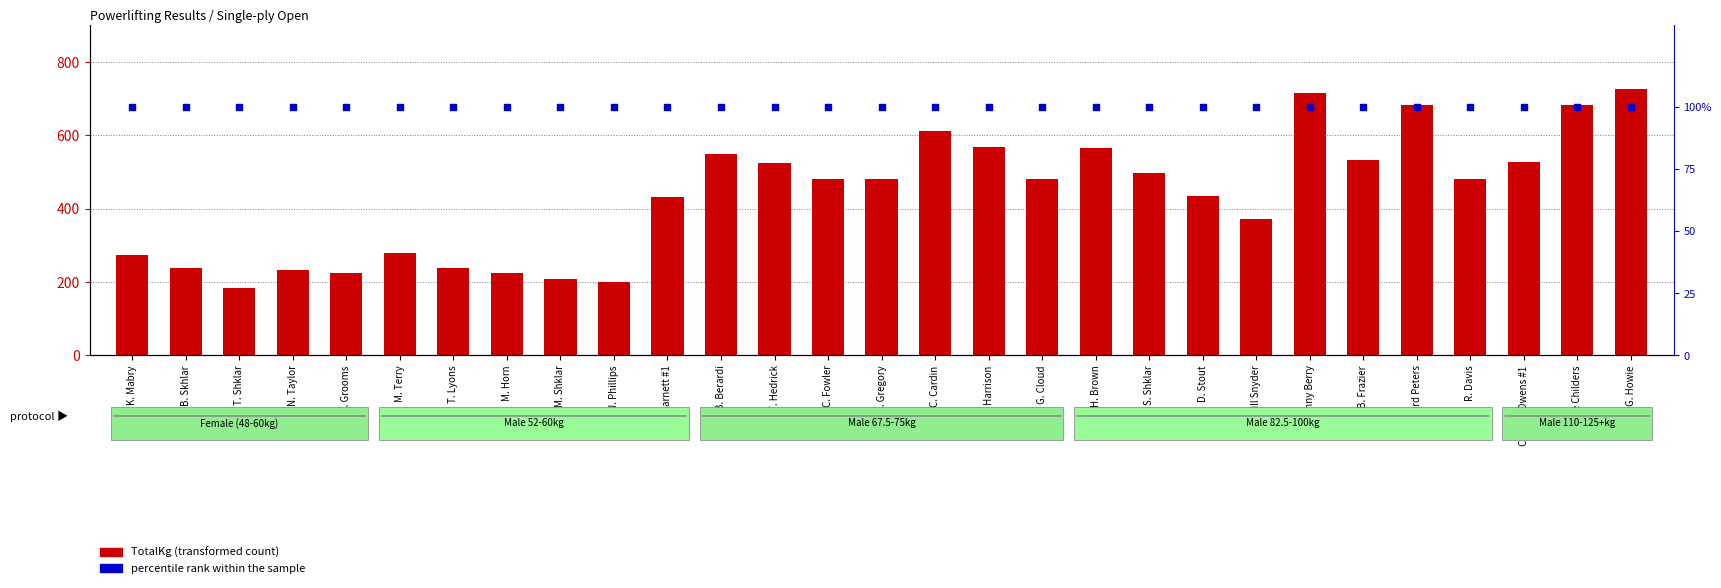

Which series has the largest total across all categories?

TotalKg